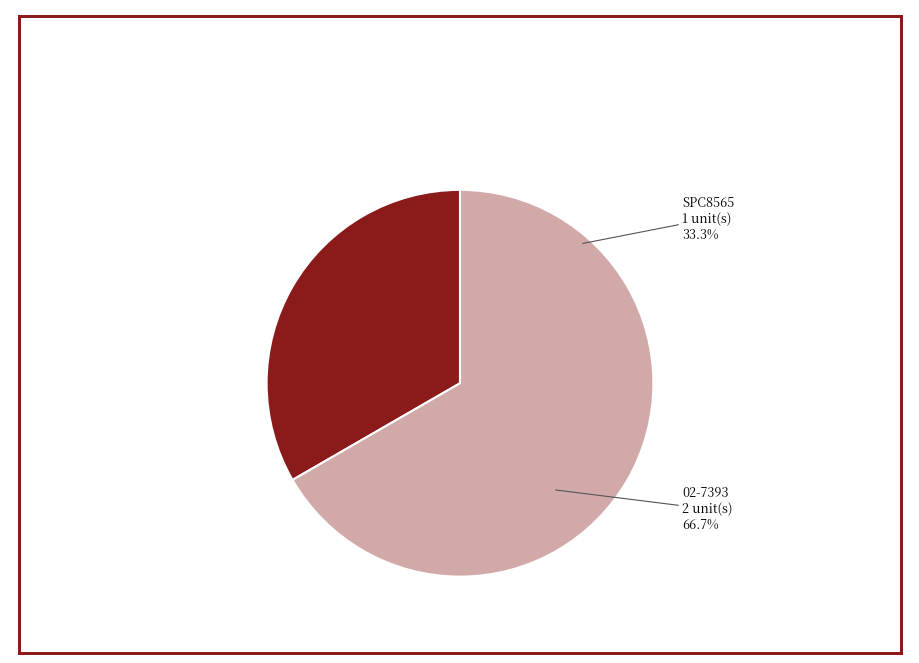

Combined, what portion of the pie is 02-7393 and SPC8565?

100.0%